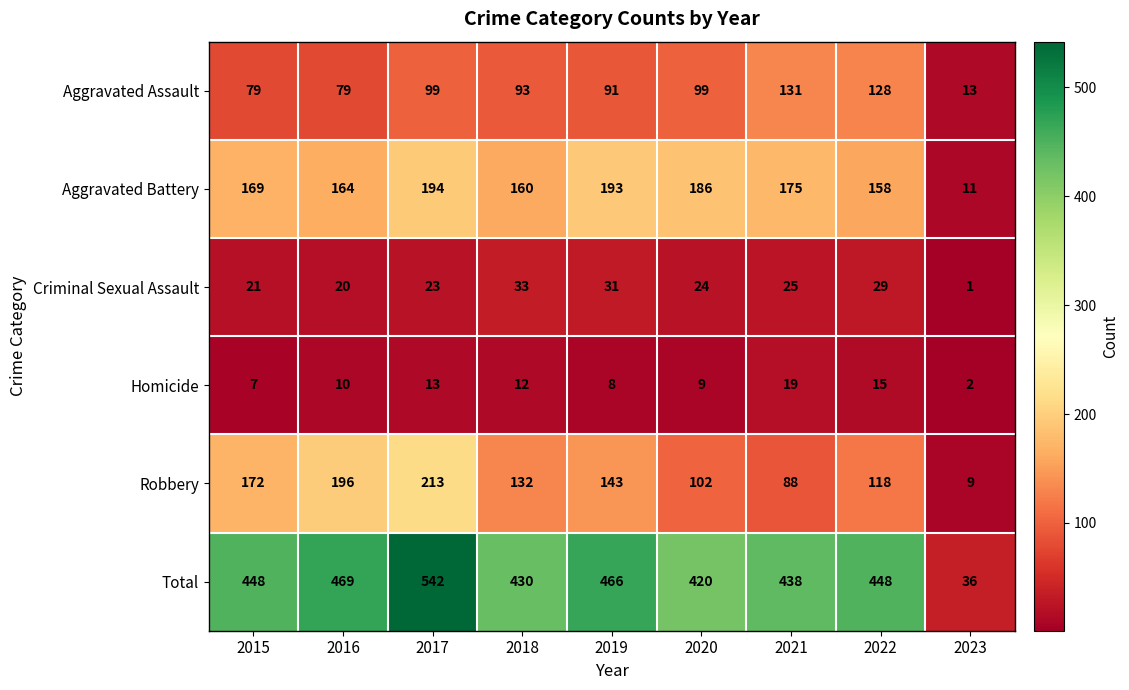

What is the sum of the Homicide values at 2019 and 2021?

27